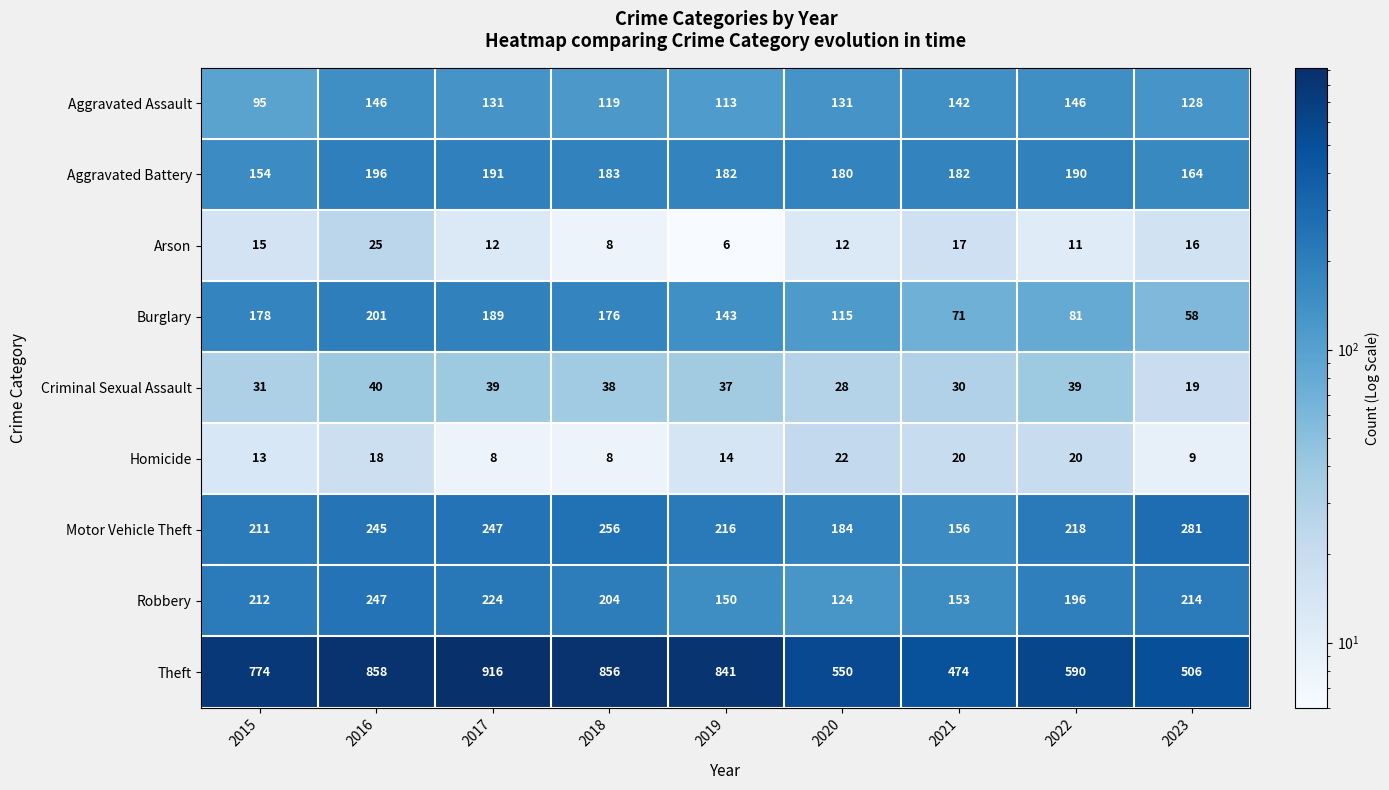

What is the smallest value displayed?

6